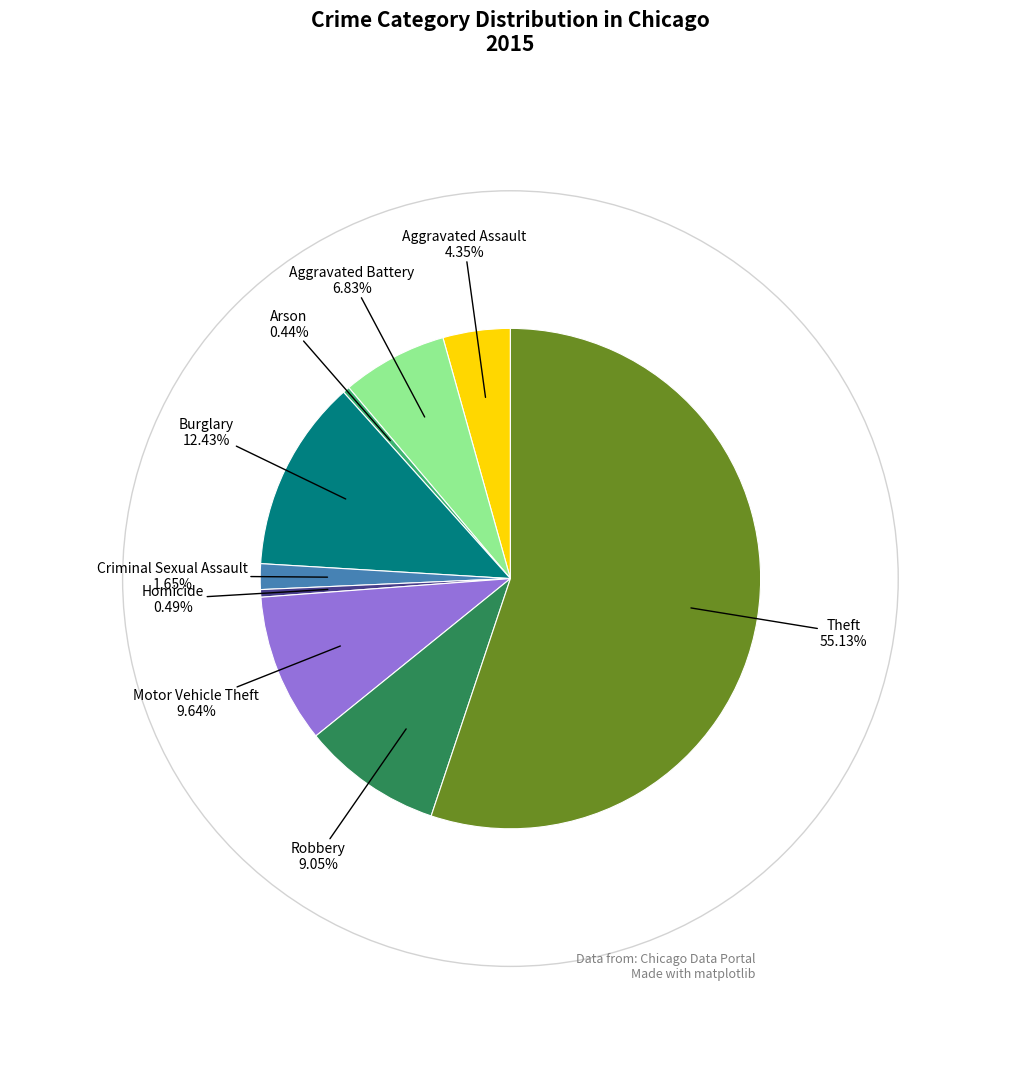

Which category has the biggest portion of the pie?

Theft